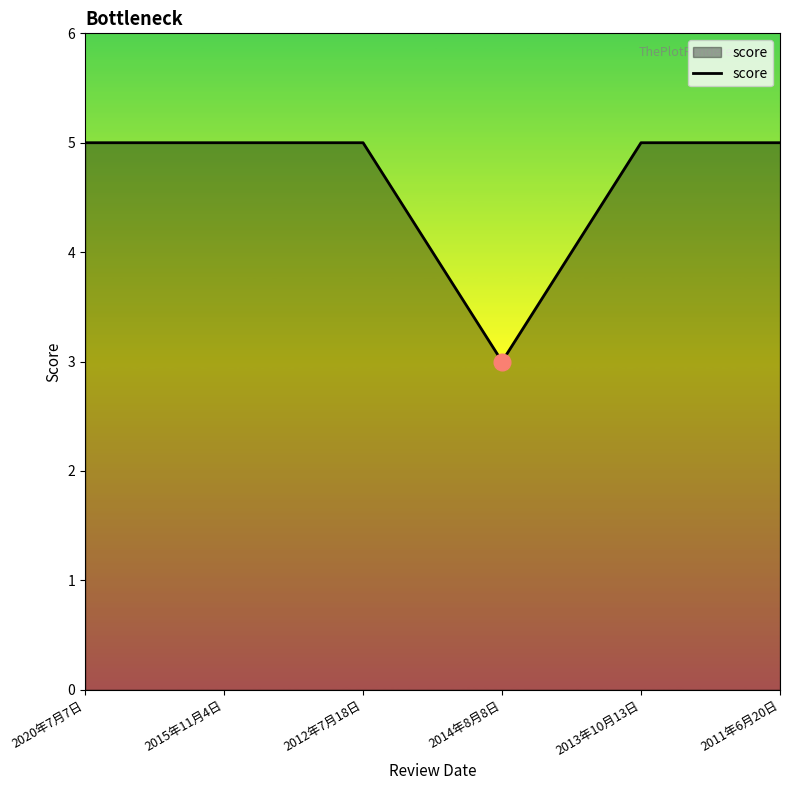

What is the difference between the maximum and minimum values?

2